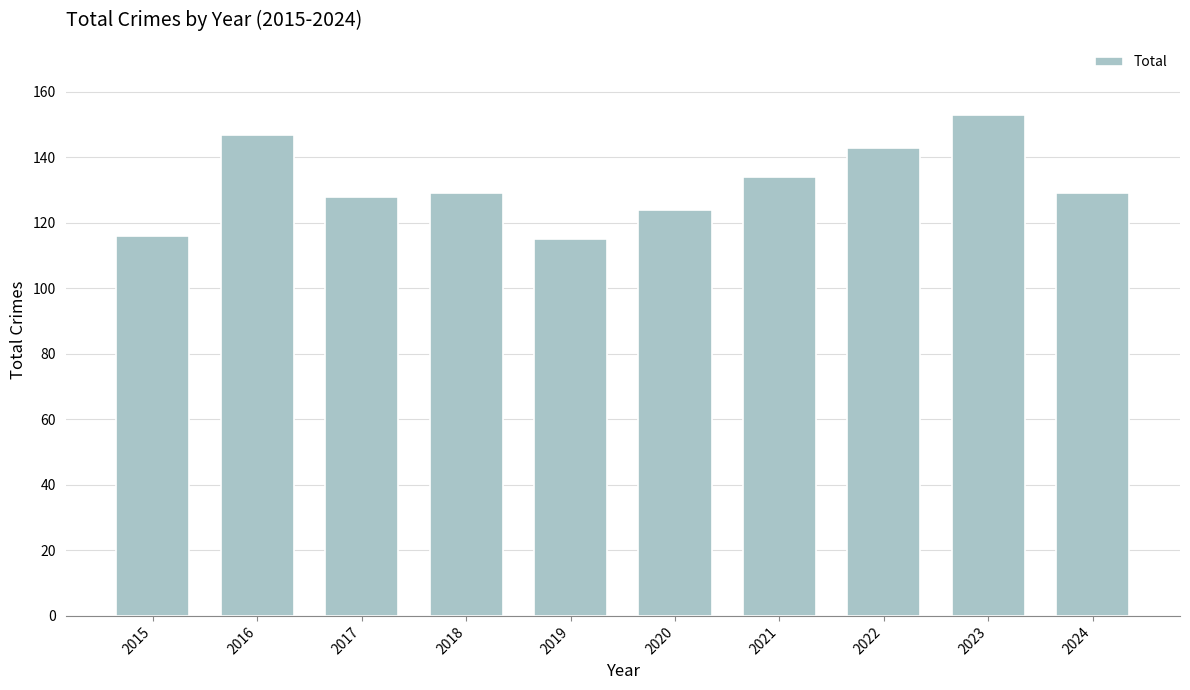

The chart shows a value of 50 at 2016. True or false?

False